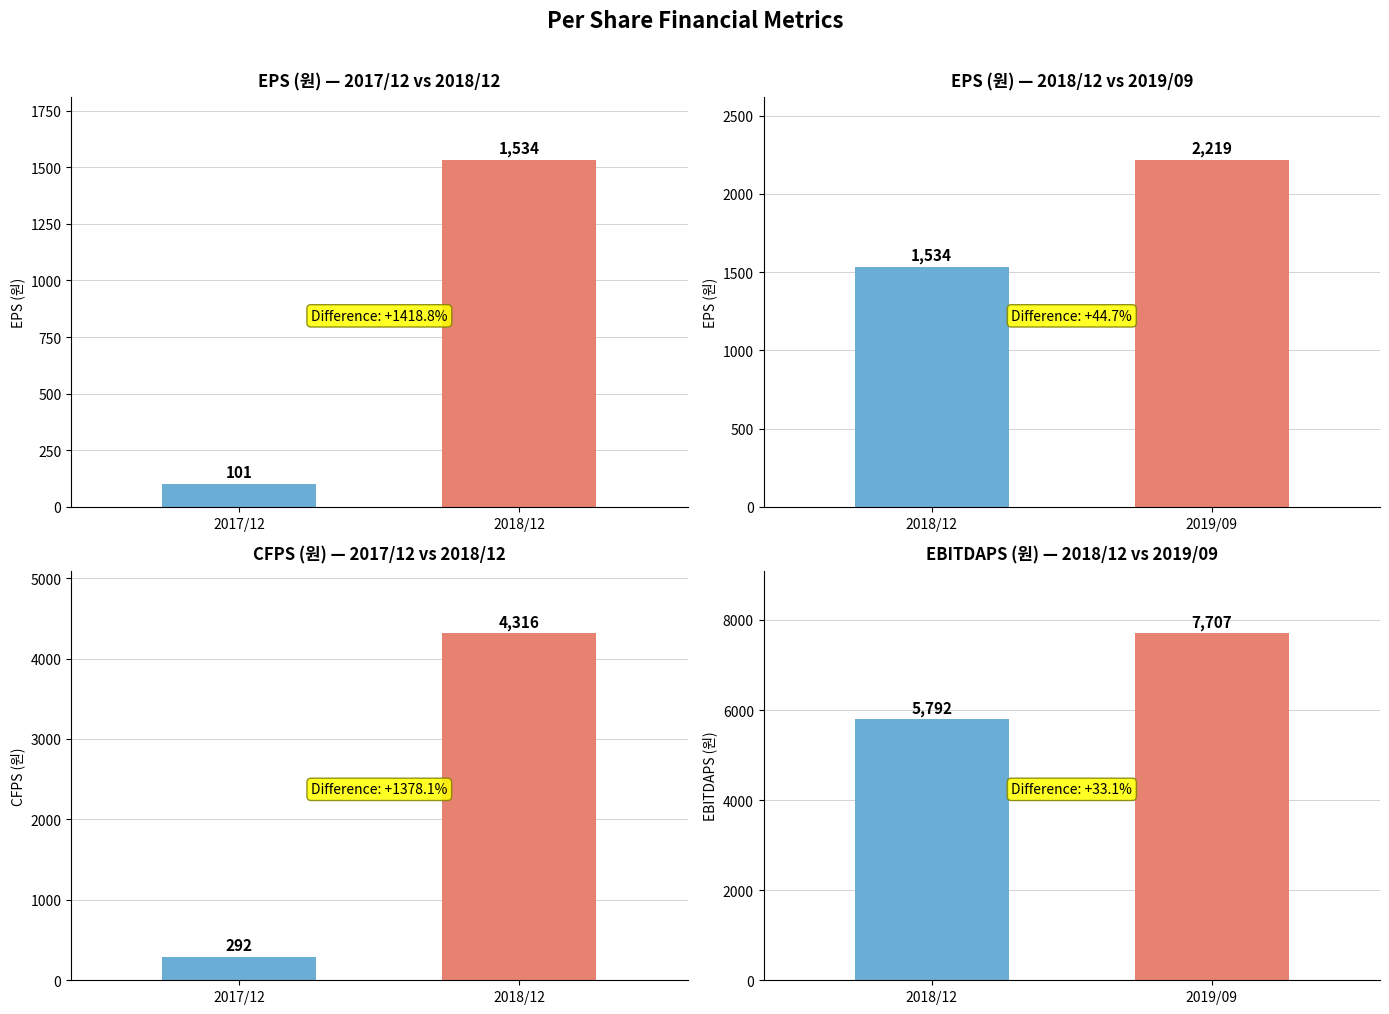

Are the bars horizontal?

No